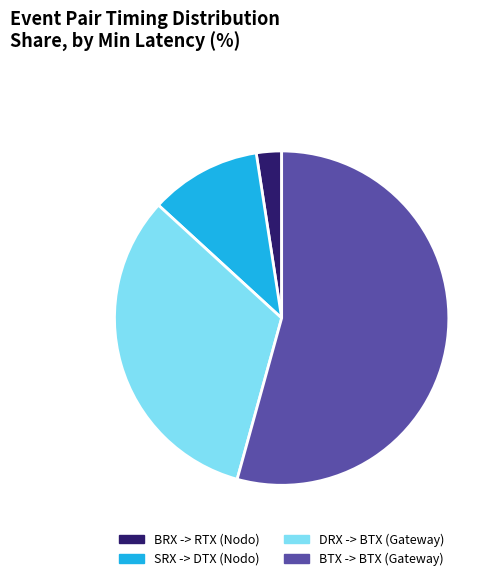

Do BRX -> RTX (Nodo) and DRX -> BTX (Gateway) together represent more than half of the pie?

No